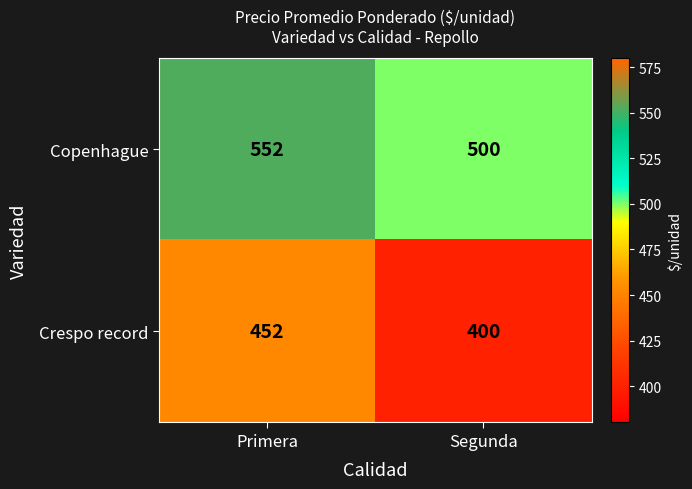

The Copenhague series shows 500 at Segunda. True or false?

True